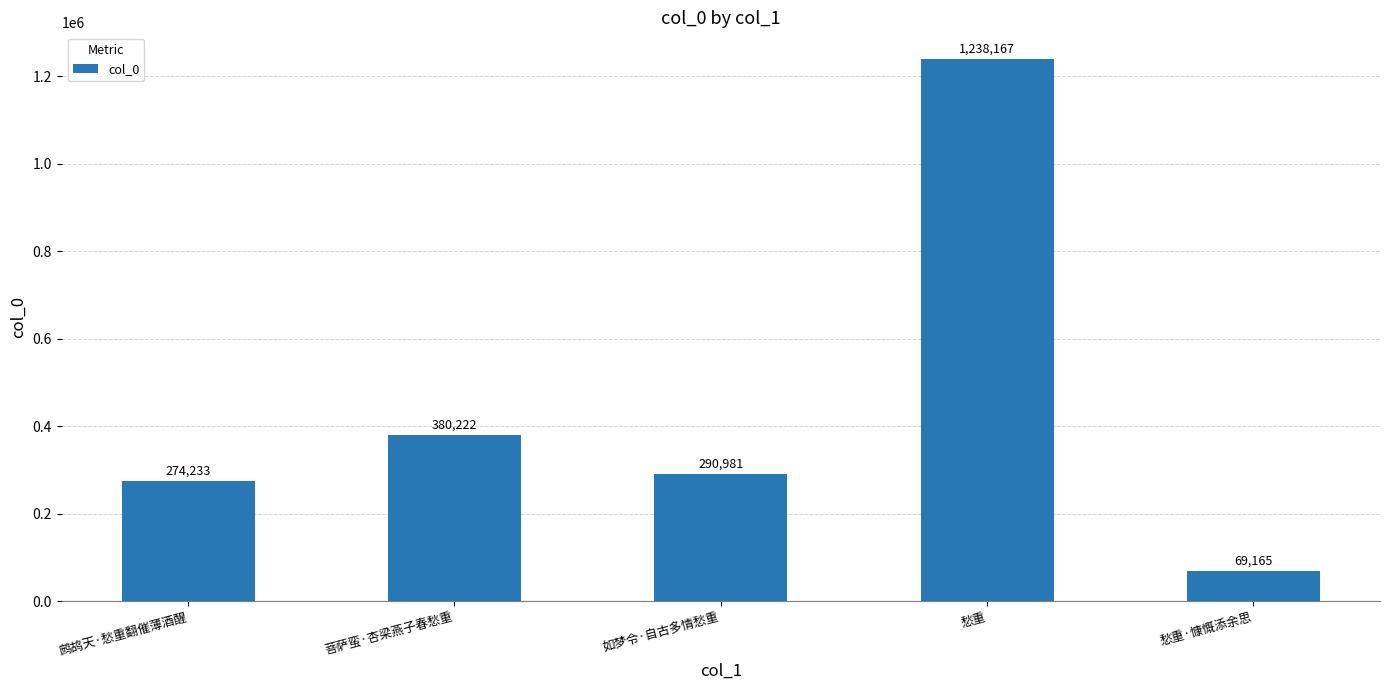

Read the value at 如梦令·自古多情愁重, to the nearest 100.

291000